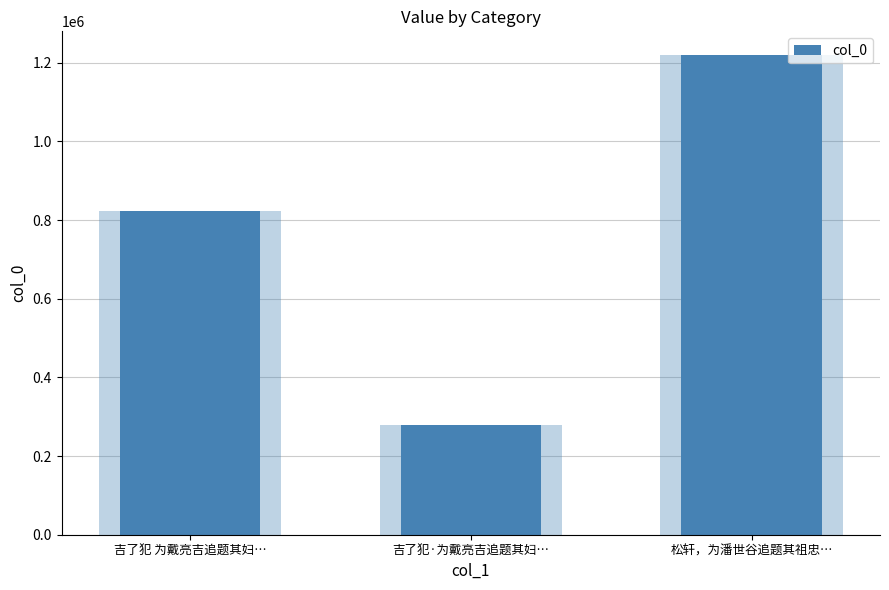

Is it true that the value at 松轩，为潘世谷追题其祖忠… is 1219144?

True